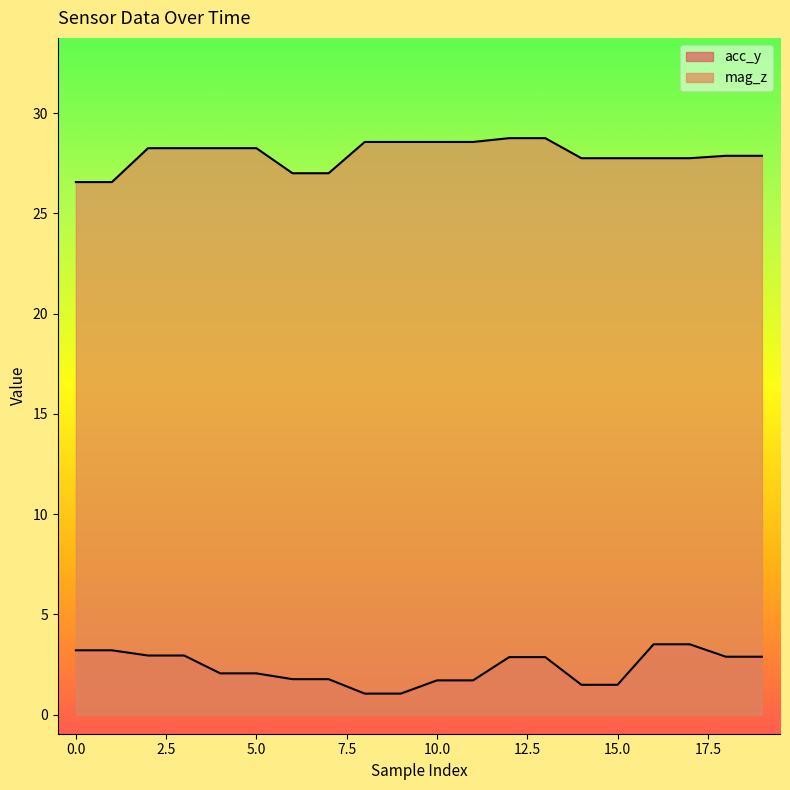

At which label is mag_z closest to 27?

6